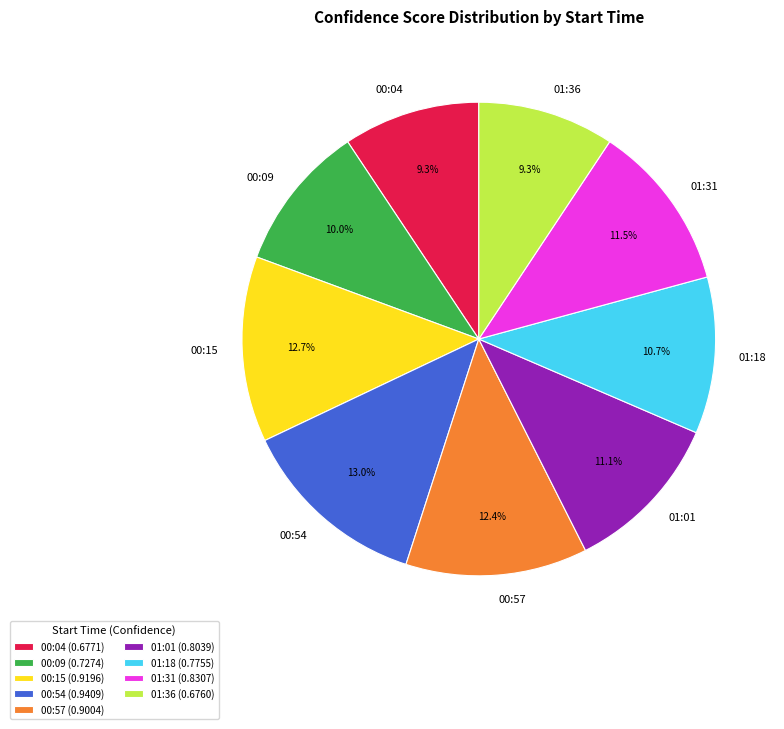

What percentage is the 00:09 slice, to the nearest percent?

10%